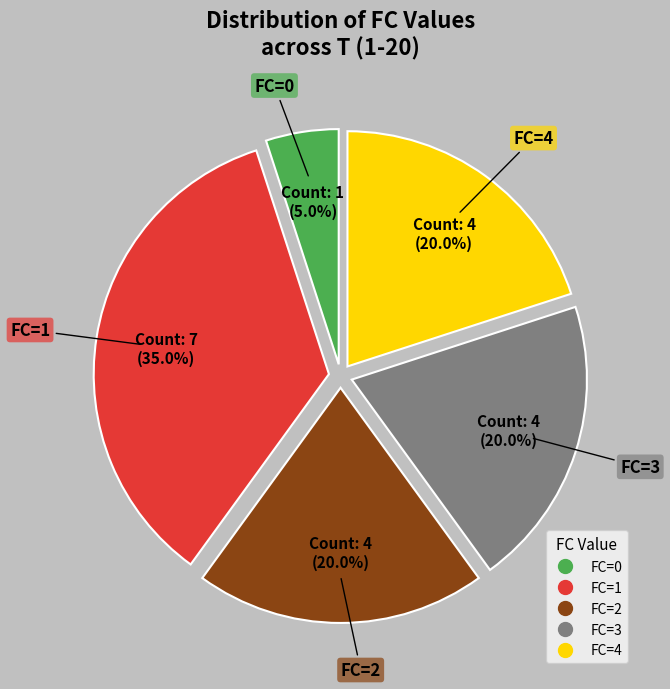

Count the number of slices in the pie.

5